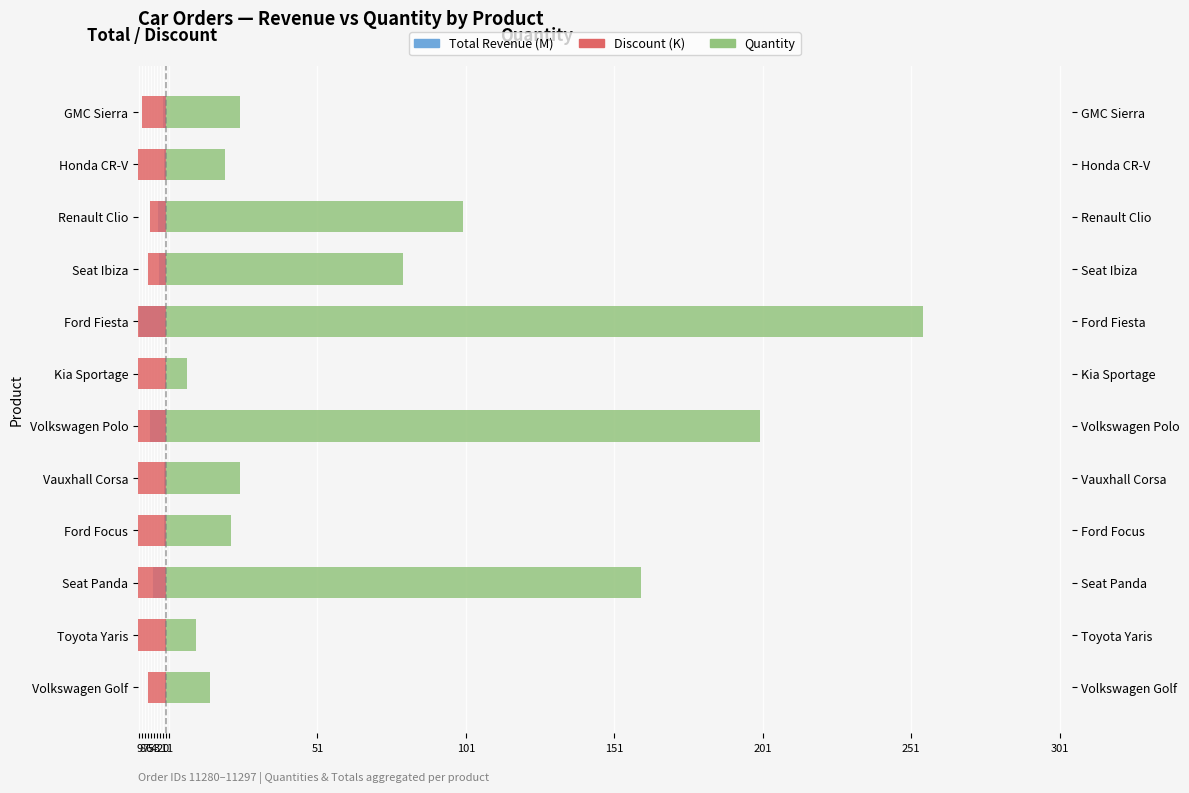

What is the approximate value of Total (M) at GMC Sierra?

-1.0